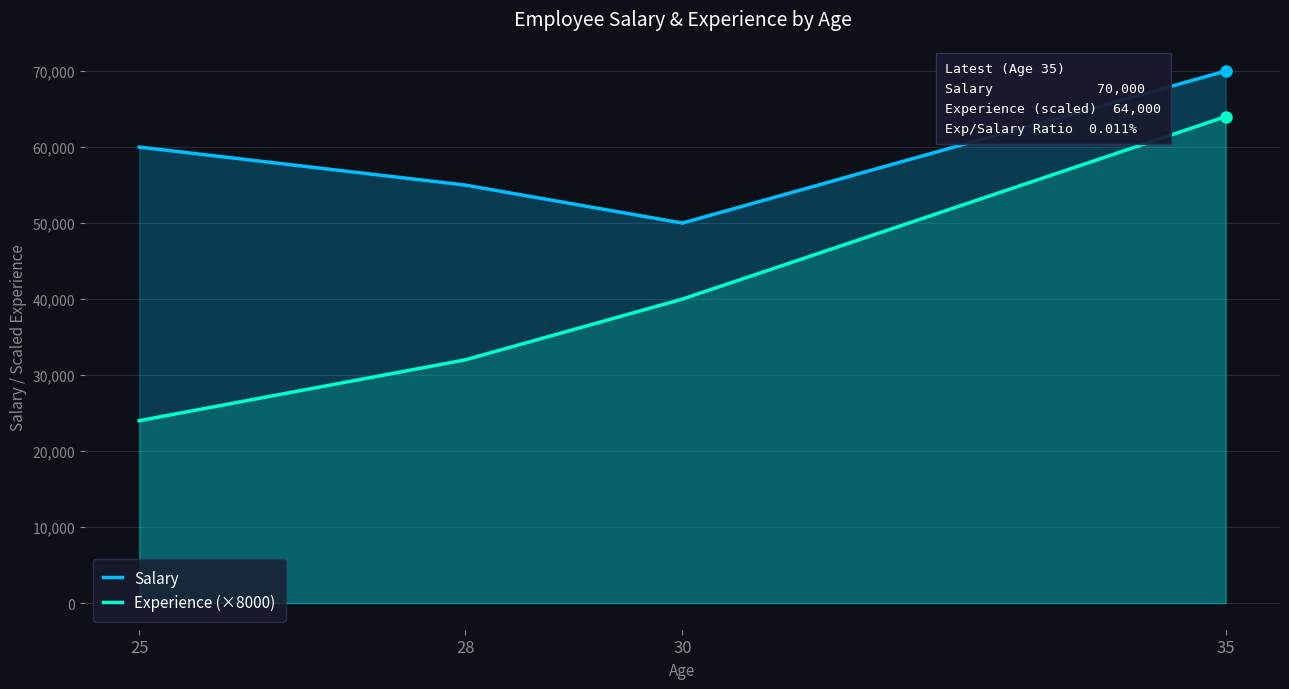

What is the approximate value of Experience (×8000) at 30, to the nearest 10?

40000